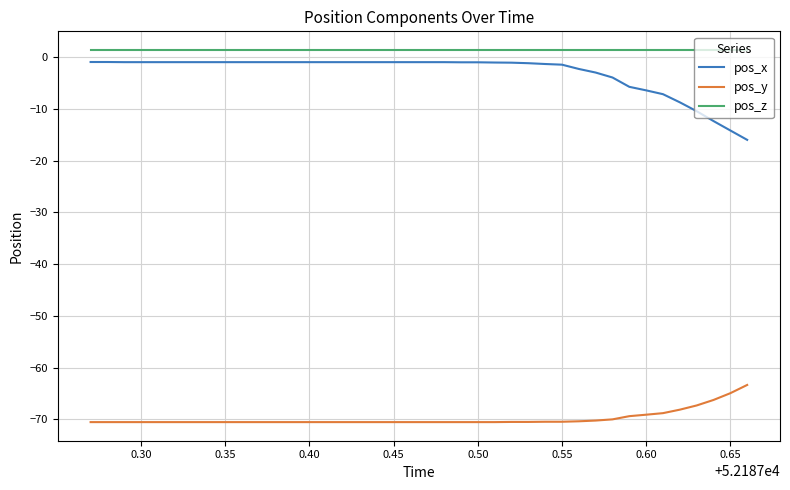

What is the lowest value of the pos_x series?

-16.0